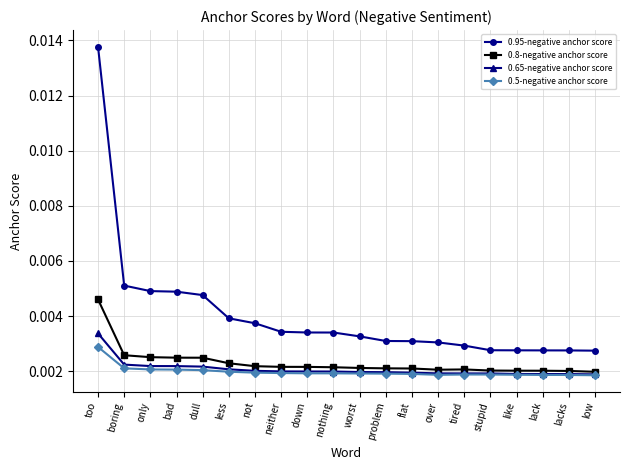

At how many categories does at least one series exceed 0?

20